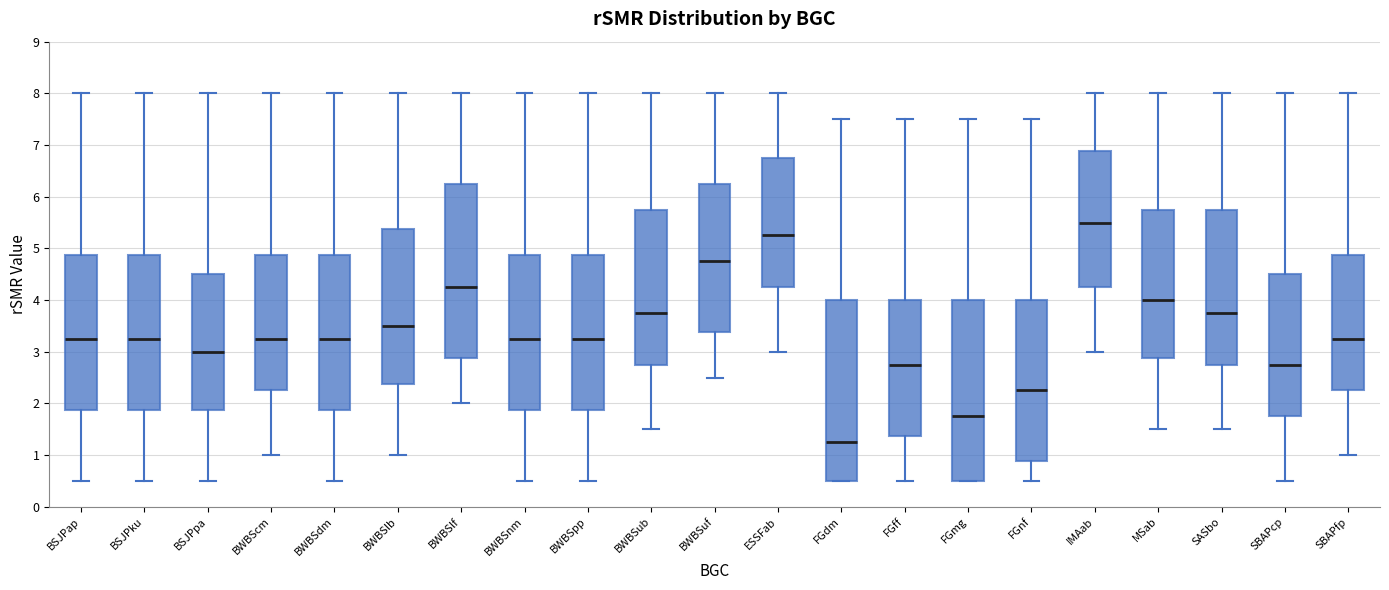

Reading left to right, transcribe this box plot: for each box, give where its median line is, the range the box spans, and where its two whiskers end, as read against the y-axis. The values are not printed on the chart, so give them approximately, as read against the axis.

BSJPap: median 3.3, box 1.9 to 4.9, whiskers 0.5 to 8.0
BSJPku: median 3.3, box 1.9 to 4.9, whiskers 0.5 to 8.0
BSJPpa: median 3.0, box 1.9 to 4.5, whiskers 0.5 to 8.0
BWBScm: median 3.3, box 2.3 to 4.9, whiskers 1.0 to 8.0
BWBSdm: median 3.3, box 1.9 to 4.9, whiskers 0.5 to 8.0
BWBSlb: median 3.5, box 2.4 to 5.4, whiskers 1.0 to 8.0
BWBSlf: median 4.3, box 2.9 to 6.3, whiskers 2.0 to 8.0
BWBSnm: median 3.3, box 1.9 to 4.9, whiskers 0.5 to 8.0
BWBSpp: median 3.3, box 1.9 to 4.9, whiskers 0.5 to 8.0
BWBSub: median 3.8, box 2.8 to 5.8, whiskers 1.5 to 8.0
BWBSuf: median 4.8, box 3.4 to 6.3, whiskers 2.5 to 8.0
ESSFab: median 5.3, box 4.3 to 6.8, whiskers 3.0 to 8.0
FGdm: median 1.3, box 0.5 to 4.0, whiskers 0.5 to 7.5
FGff: median 2.8, box 1.4 to 4.0, whiskers 0.5 to 7.5
FGmg: median 1.8, box 0.5 to 4.0, whiskers 0.5 to 7.5
FGnf: median 2.3, box 0.9 to 4.0, whiskers 0.5 to 7.5
IMAab: median 5.5, box 4.3 to 6.9, whiskers 3.0 to 8.0
MSab: median 4.0, box 2.9 to 5.8, whiskers 1.5 to 8.0
SASbo: median 3.8, box 2.8 to 5.8, whiskers 1.5 to 8.0
SBAPcp: median 2.8, box 1.8 to 4.5, whiskers 0.5 to 8.0
SBAPfp: median 3.3, box 2.3 to 4.9, whiskers 1.0 to 8.0